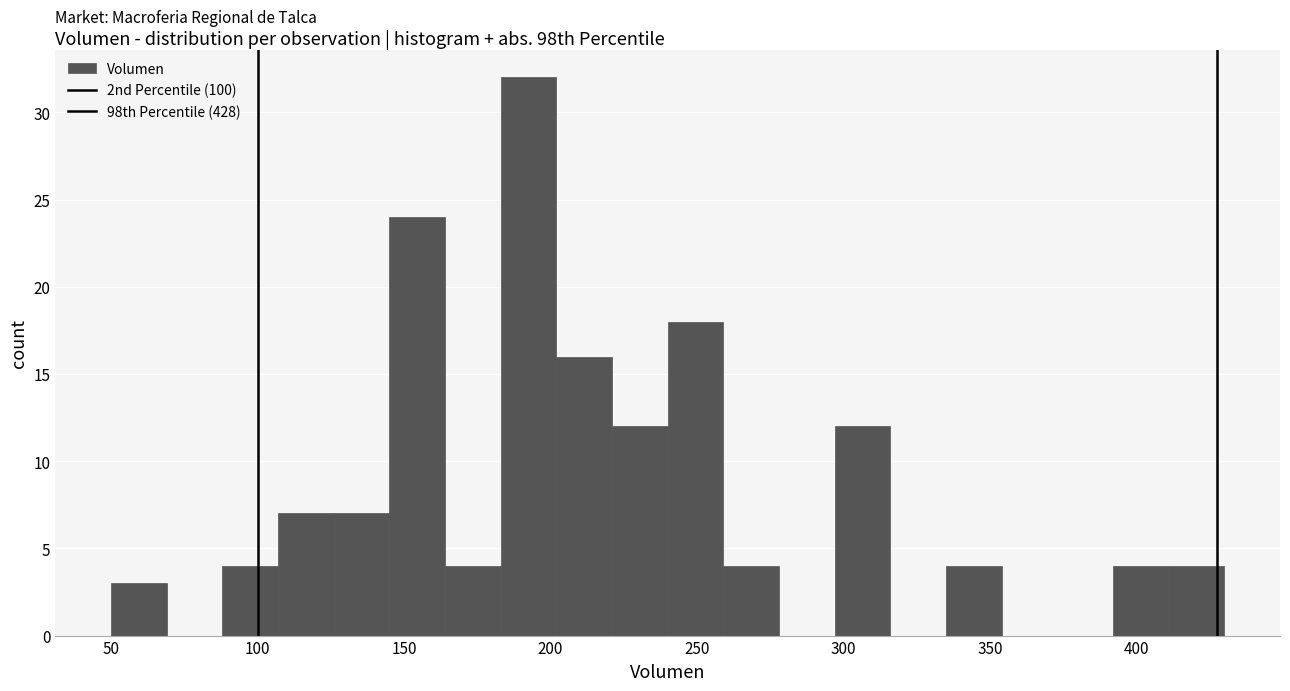

Around what value on the x-axis is the tallest bar? Give the approximate position of its centre, as read against the axis.

195